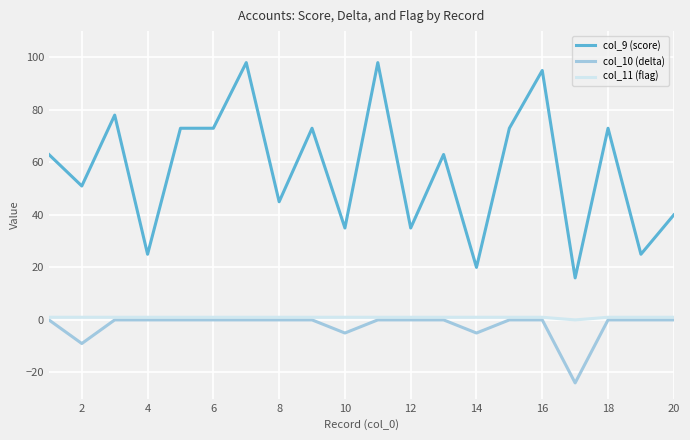

How many lines are shown in the chart?

3